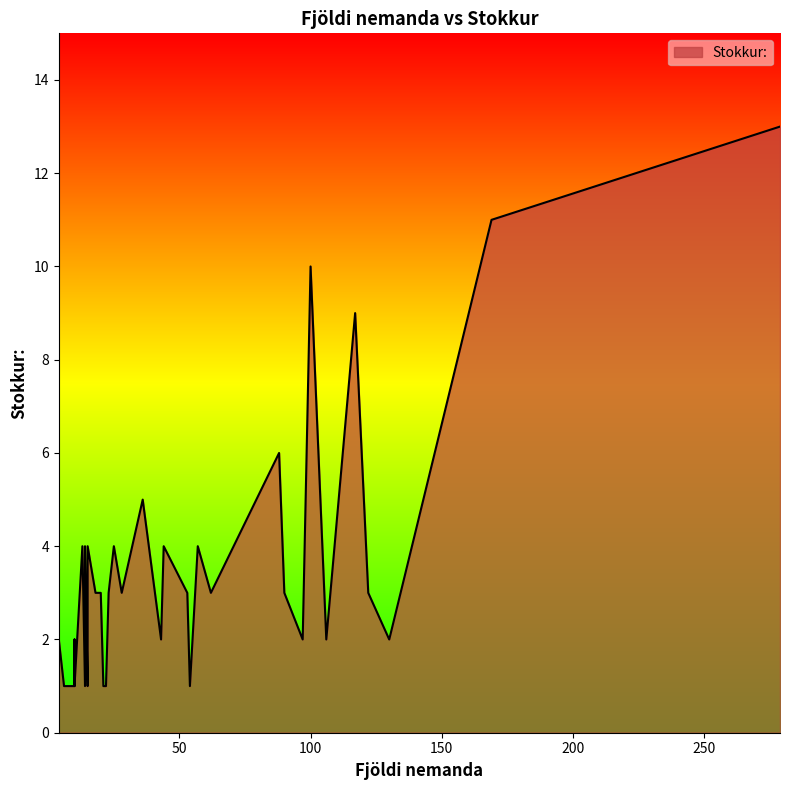

At which category does the chart reach its minimum across all series?

22